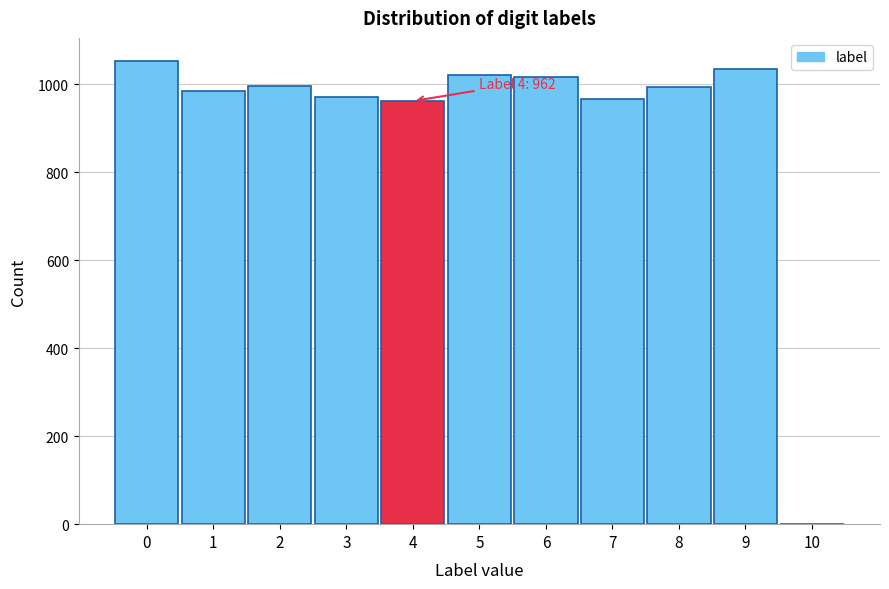

What is the maximum value shown in the chart?

1053